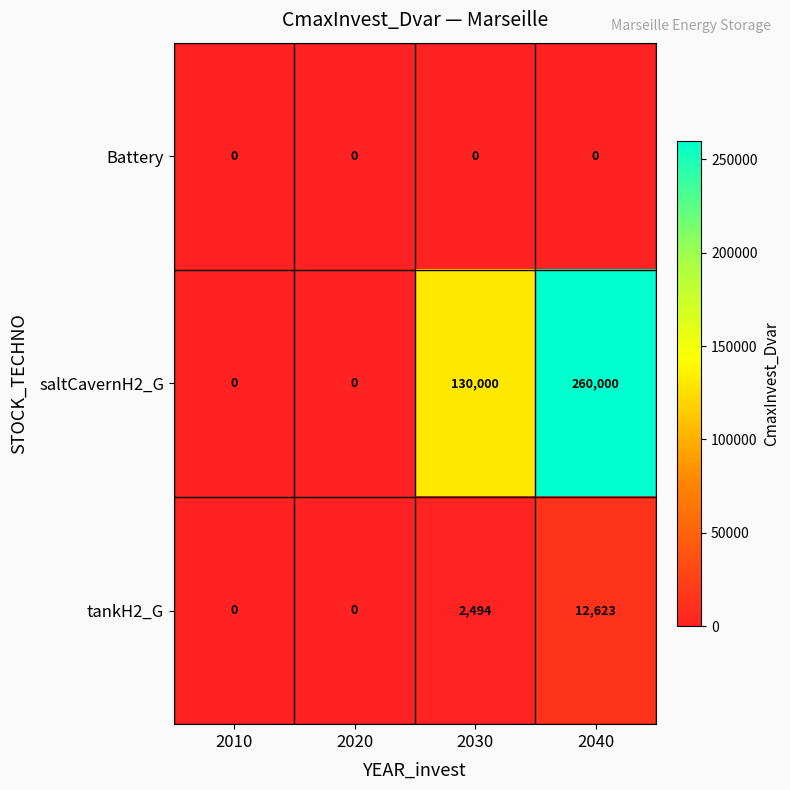

Which series has the widest spread of values?

saltCavernH2_G